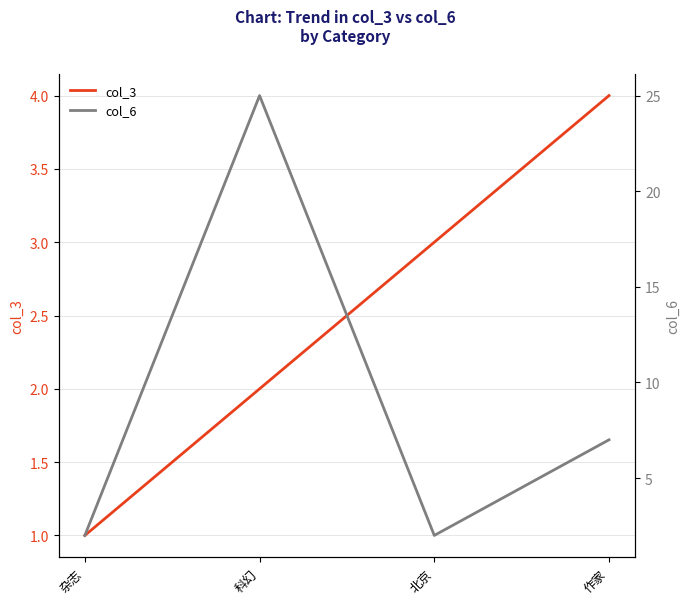

Between 科幻 and 北京, which is larger?

北京